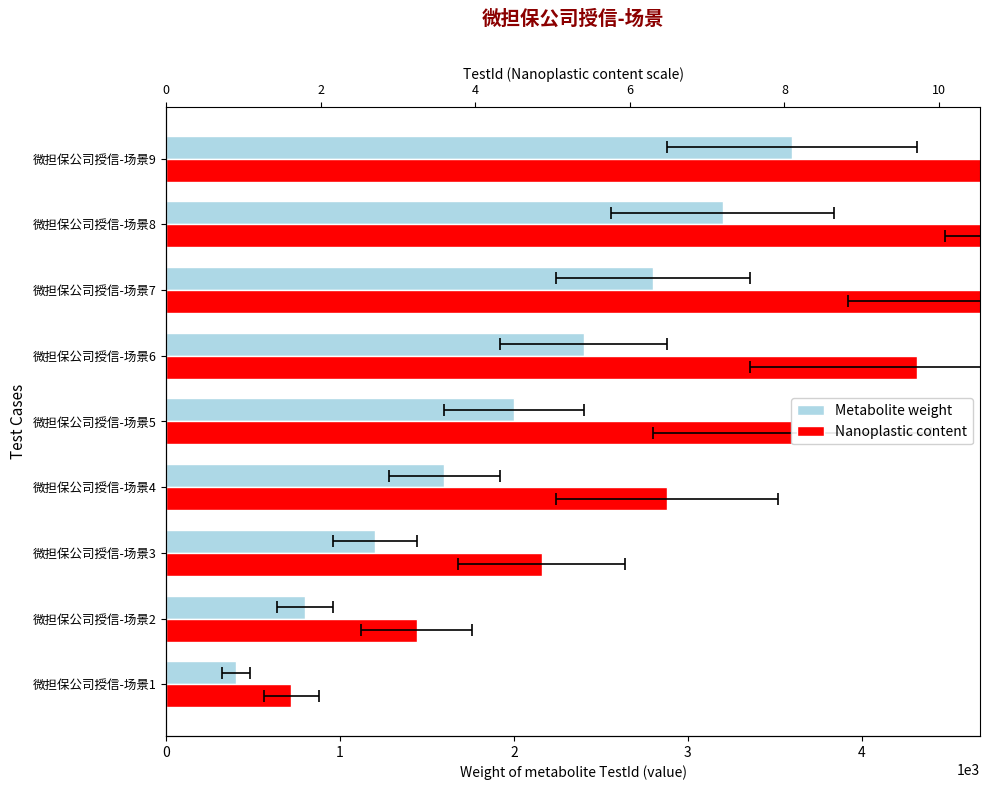

What is the value of the Nanoplastic content bar at the 5th from the left?

3600